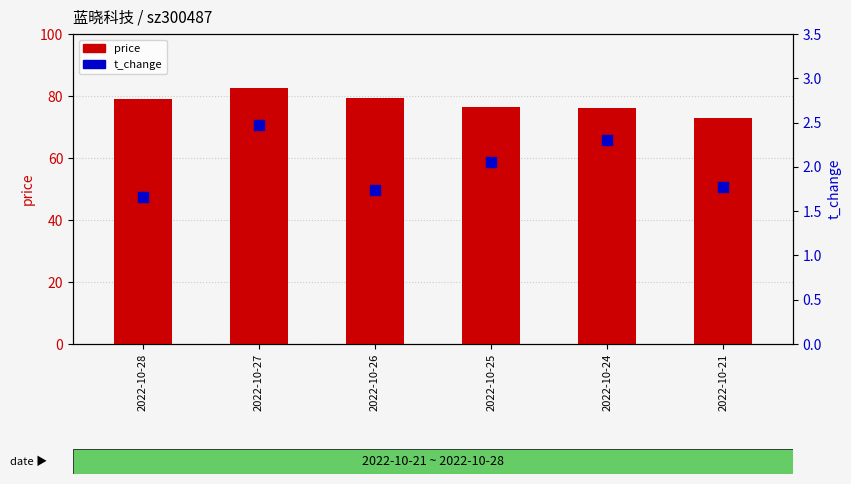

Which series has the largest total across all categories?

price